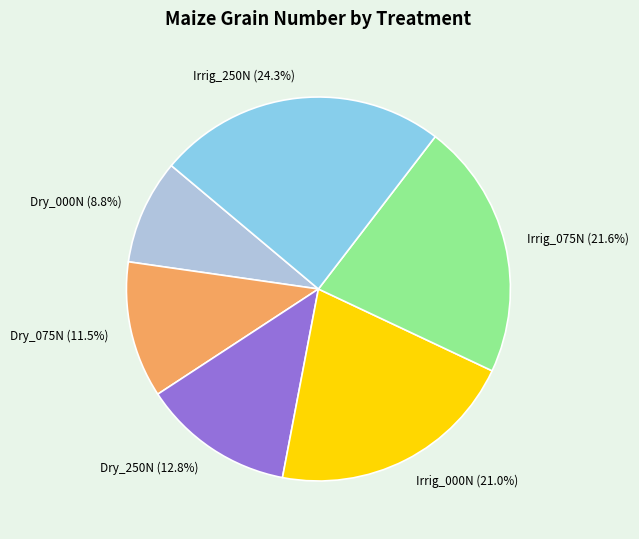

Combined, do Irrig_075N and Dry_075N account for over 50%?

No